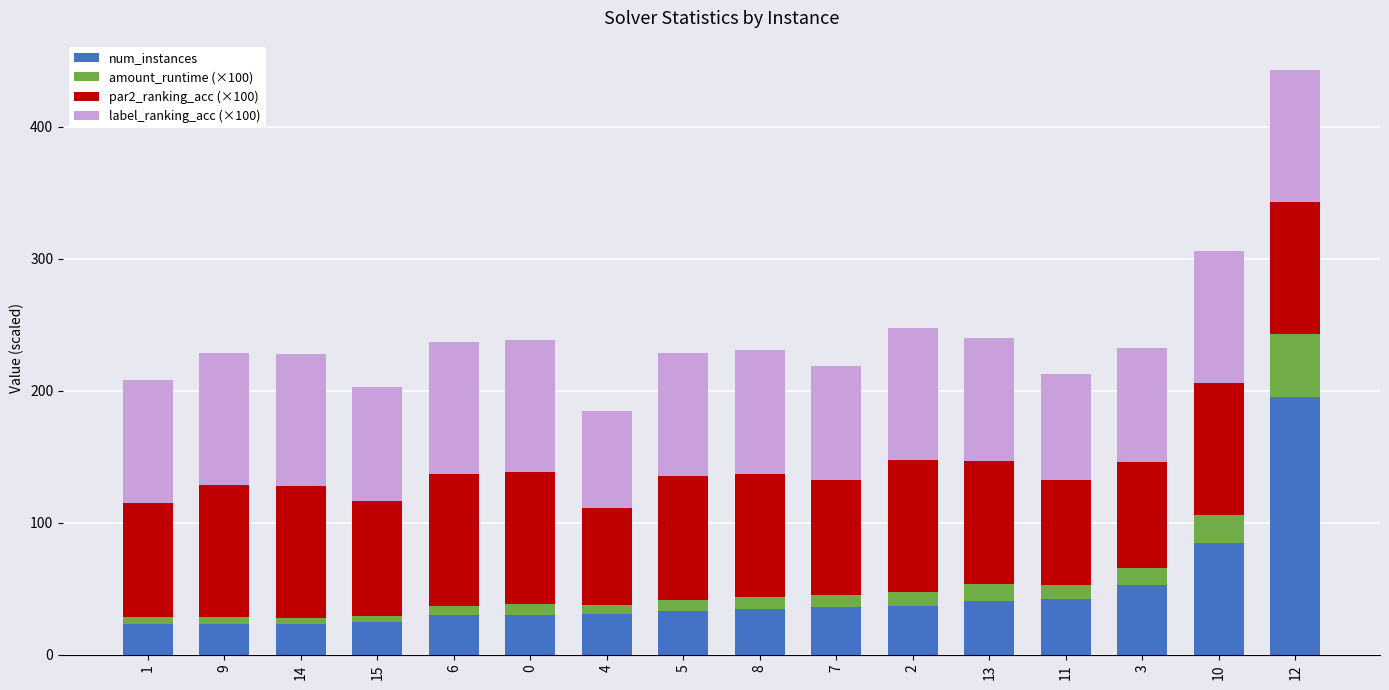

What is the total value across all series at 13?

240.3